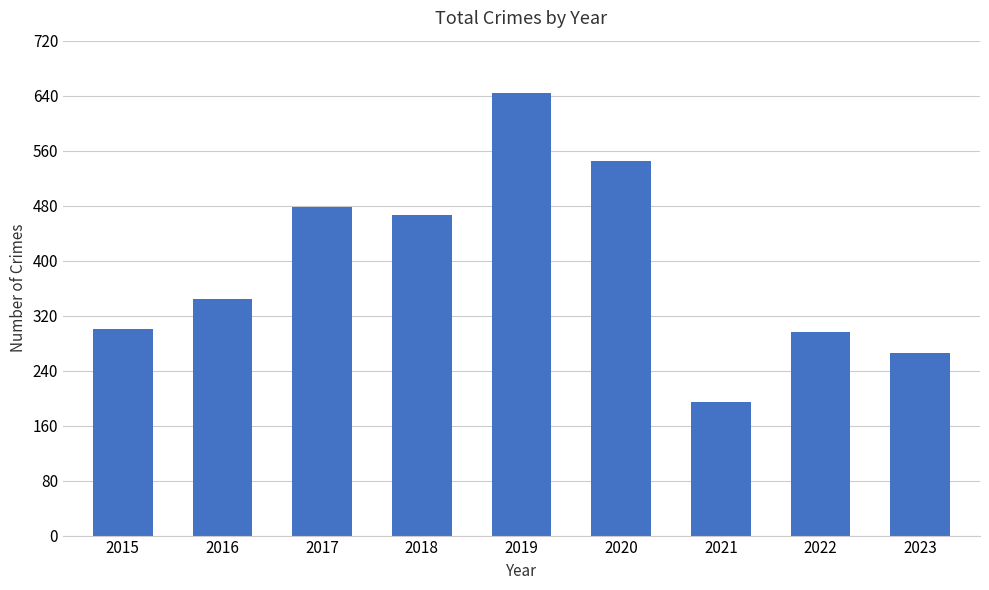

Which has a higher value, 2017 or 2022?

2017